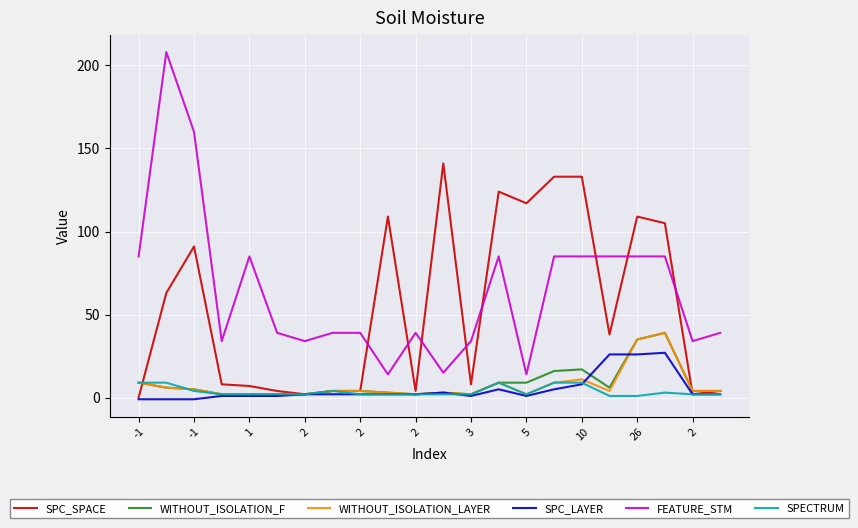

Which series has the largest total across all categories?

FEATURE_STM